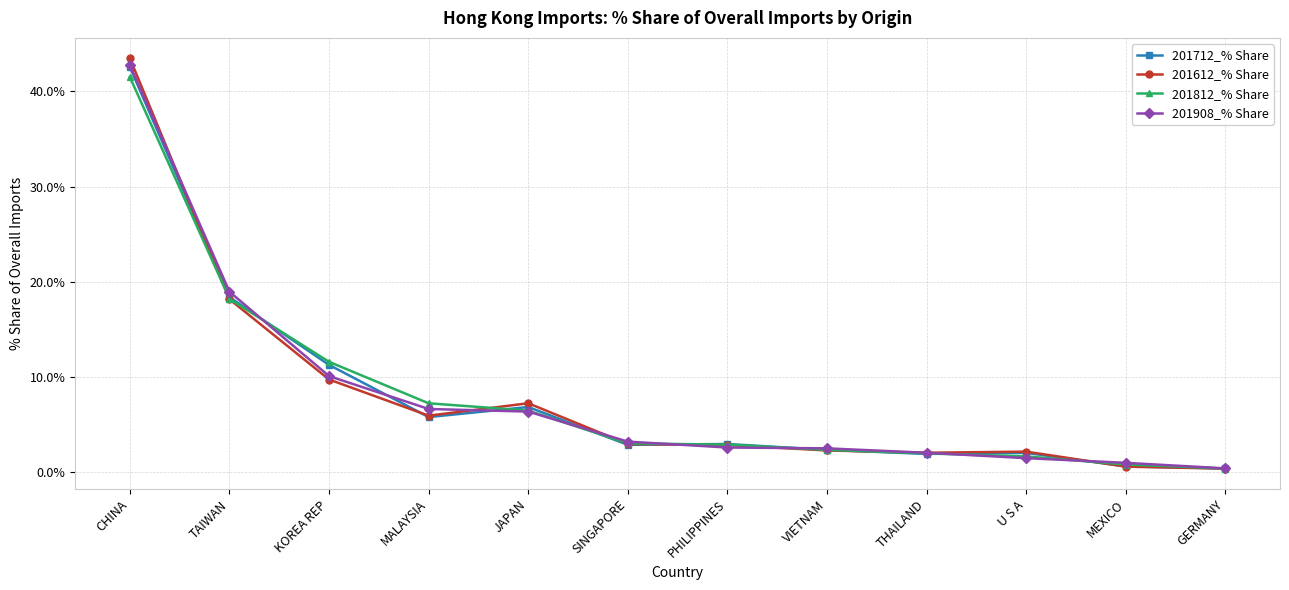

What position from the right is KOREA REP?

10